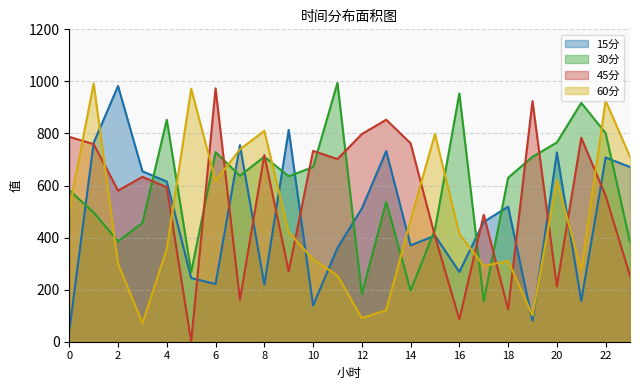

Where is the first local maximum for 15分?

2